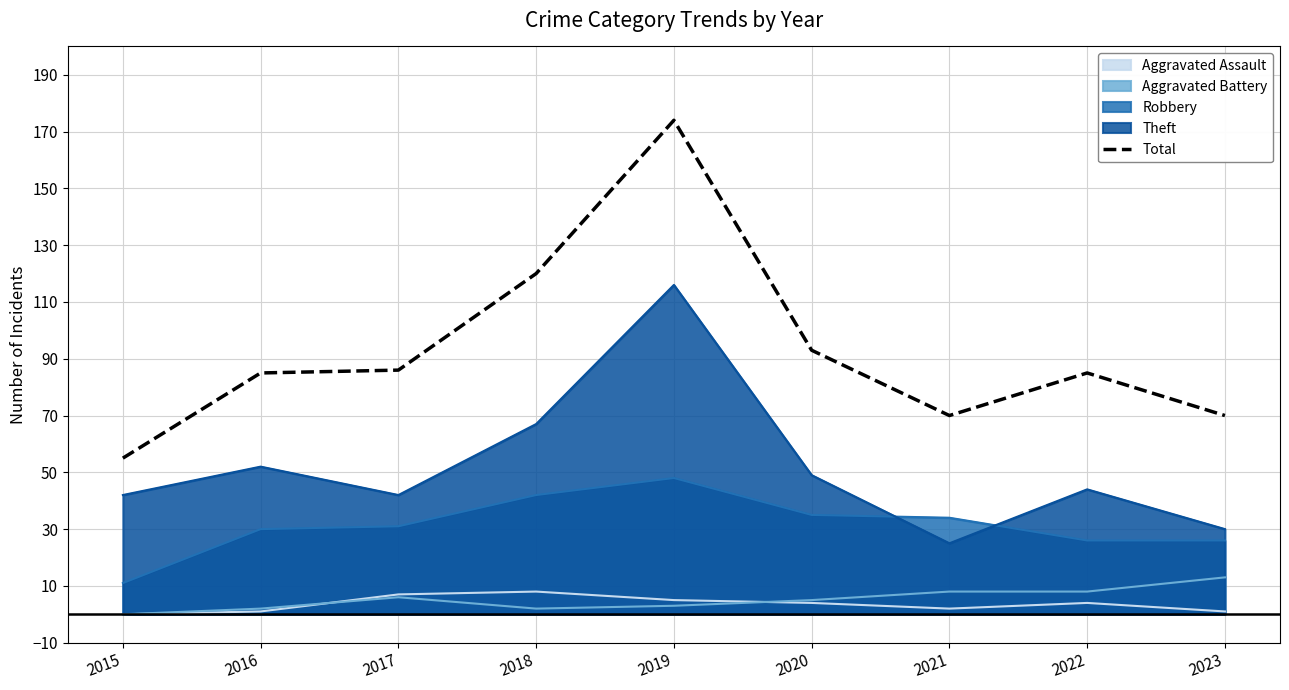

How many data points are less than 85?

3